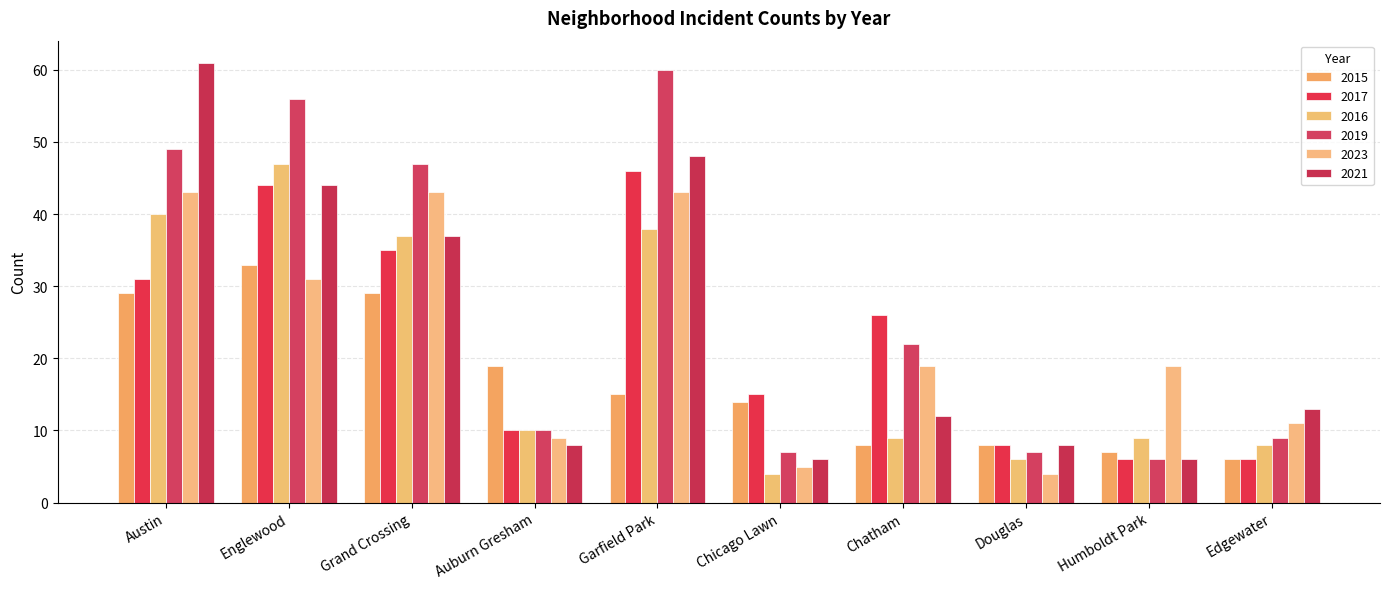

Reading left to right, what are all the values shown in this chart?

2015: Austin=29	Englewood=33	Grand Crossing=29	Auburn Gresham=19	Garfield Park=15	Chicago Lawn=14	Chatham=8	Douglas=8	Humboldt Park=7	Edgewater=6
2017: Austin=31	Englewood=44	Grand Crossing=35	Auburn Gresham=10	Garfield Park=46	Chicago Lawn=15	Chatham=26	Douglas=8	Humboldt Park=6	Edgewater=6
2016: Austin=40	Englewood=47	Grand Crossing=37	Auburn Gresham=10	Garfield Park=38	Chicago Lawn=4	Chatham=9	Douglas=6	Humboldt Park=9	Edgewater=8
2019: Austin=49	Englewood=56	Grand Crossing=47	Auburn Gresham=10	Garfield Park=60	Chicago Lawn=7	Chatham=22	Douglas=7	Humboldt Park=6	Edgewater=9
2023: Austin=43	Englewood=31	Grand Crossing=43	Auburn Gresham=9	Garfield Park=43	Chicago Lawn=5	Chatham=19	Douglas=4	Humboldt Park=19	Edgewater=11
2021: Austin=61	Englewood=44	Grand Crossing=37	Auburn Gresham=8	Garfield Park=48	Chicago Lawn=6	Chatham=12	Douglas=8	Humboldt Park=6	Edgewater=13